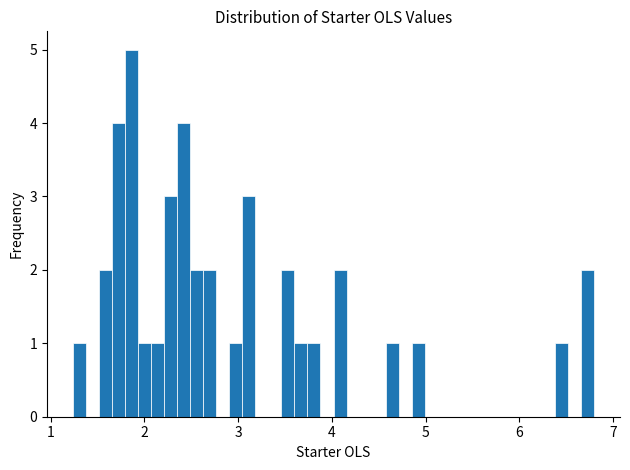

Around what value on the x-axis is the tallest bar? Give the approximate position of its centre, as read against the axis.

1.9